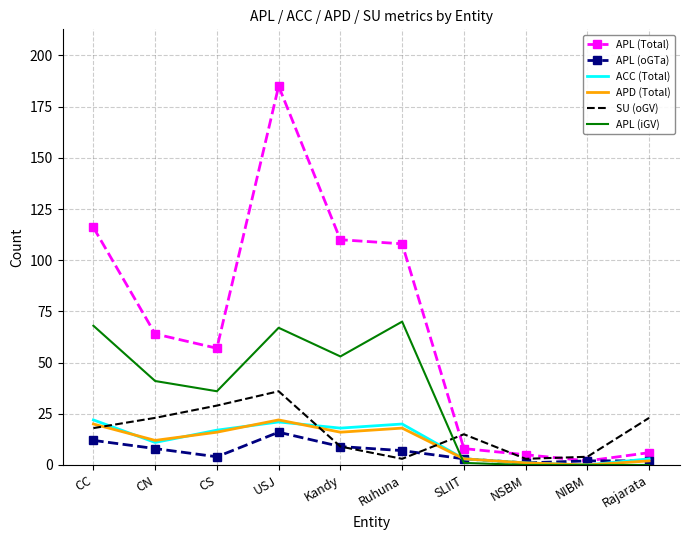

At which category is the sum across all series the highest?

USJ